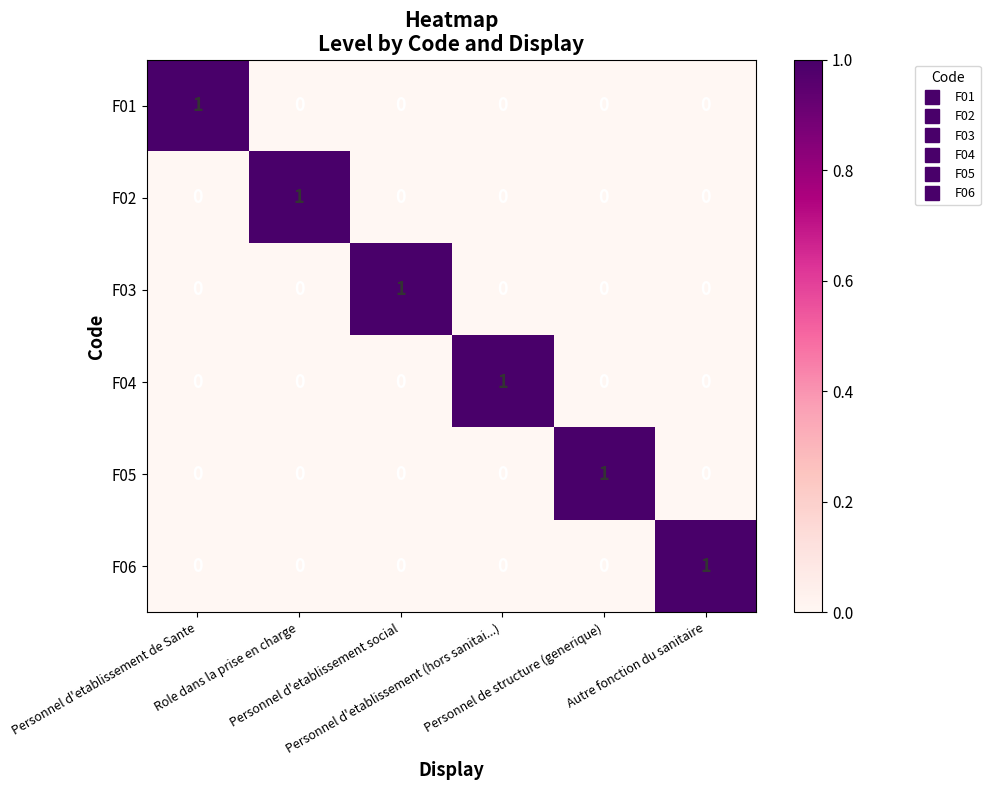

What is the difference between the highest and lowest values at Autre fonction du sanitaire?

1